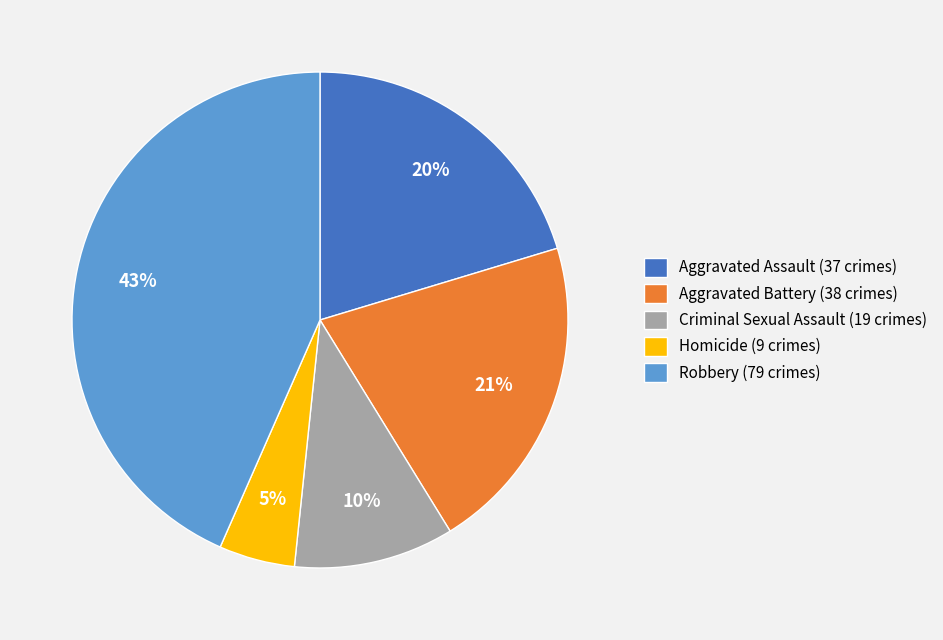

To the nearest percent, what is the difference between the Criminal Sexual Assault and Aggravated Assault slice percentages?

10%